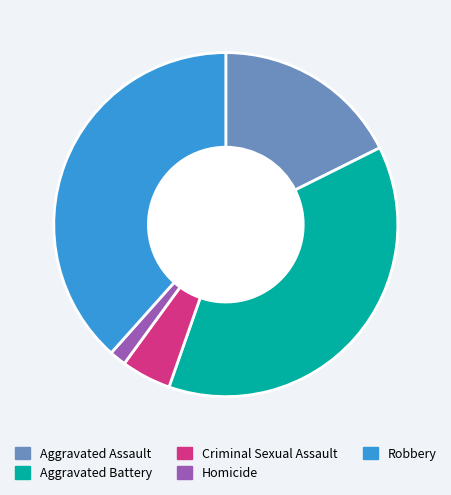

Rank the categories by value from lowest to highest.

Homicide, Criminal Sexual Assault, Aggravated Assault, Aggravated Battery, Robbery